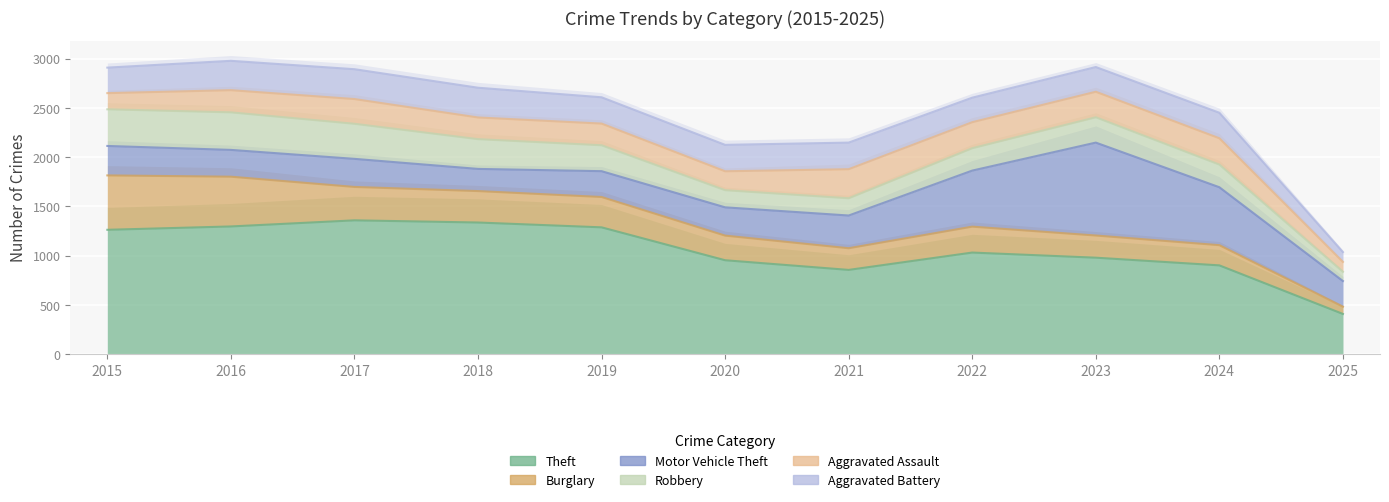

Reading right to left, what are all the values shown in this chart?

Theft: 2025=409	2024=902	2023=980	2022=1032	2021=856	2020=954	2019=1288	2018=1337	2017=1359	2016=1297	2015=1263
Burglary: 2025=74	2024=205	2023=225	2022=263	2021=220	2020=250	2019=308	2018=319	2017=339	2016=505	2015=552
Motor Vehicle Theft: 2025=260	2024=588	2023=943	2022=569	2021=332	2020=287	2019=262	2018=225	2017=285	2016=272	2015=299
Robbery: 2025=94	2024=230	2023=257	2022=227	2021=175	2020=174	2019=263	2018=302	2017=356	2016=381	2015=372
Aggravated Assault: 2025=100	2024=267	2023=259	2022=264	2021=295	2020=192	2019=220	2018=220	2017=251	2016=225	2015=164
Aggravated Battery: 2025=100	2024=259	2023=251	2022=249	2021=270	2020=268	2019=267	2018=302	2017=303	2016=298	2015=259